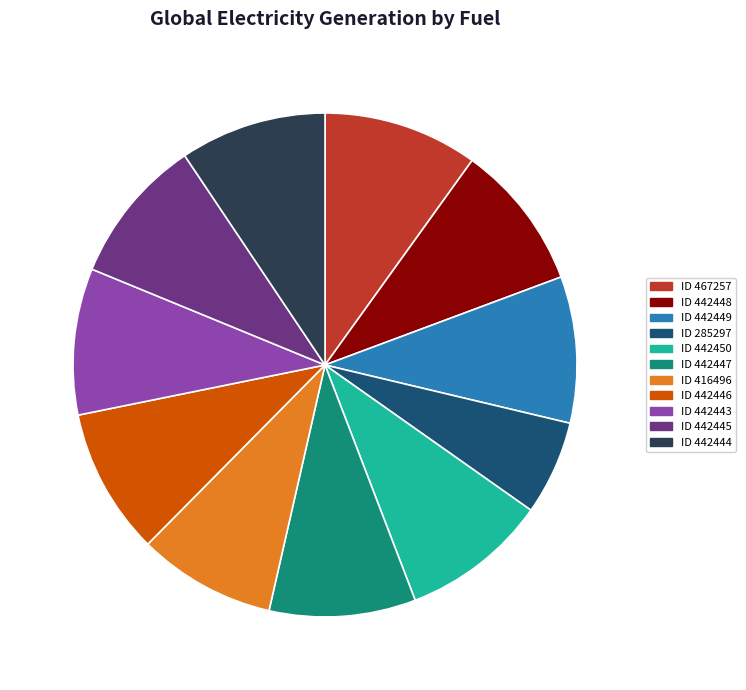

Is there a majority slice in this chart?

No